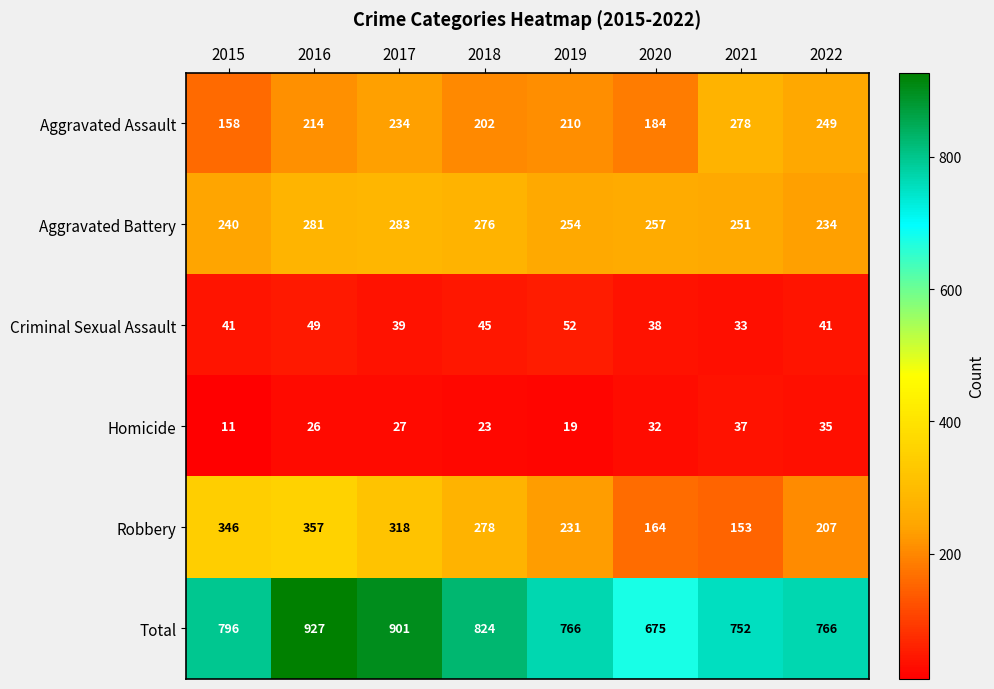

What is the spread (max minus min) of values at 2020?

643